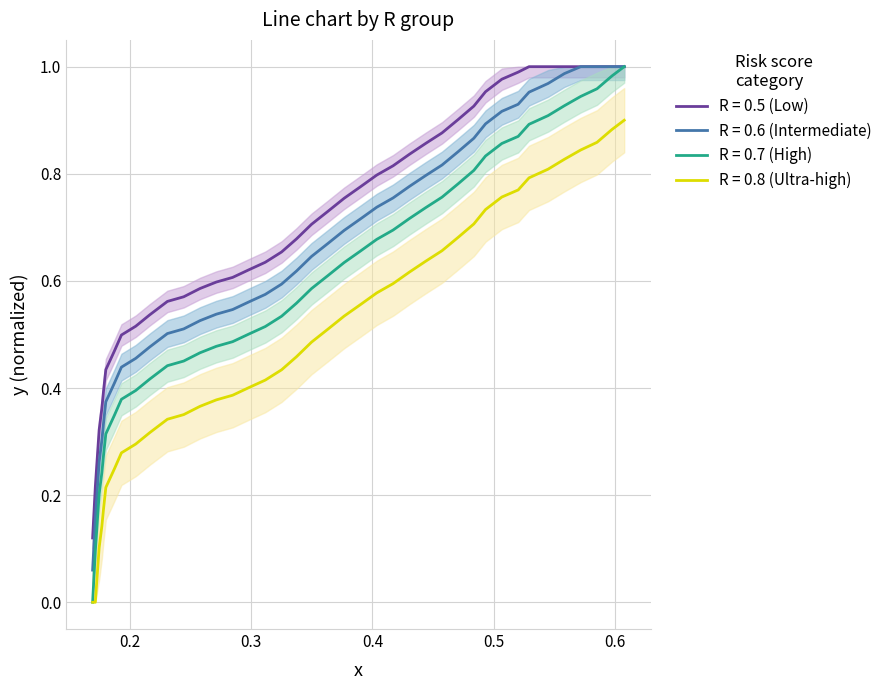

What is the maximum value for R_0.7_y?

1.0